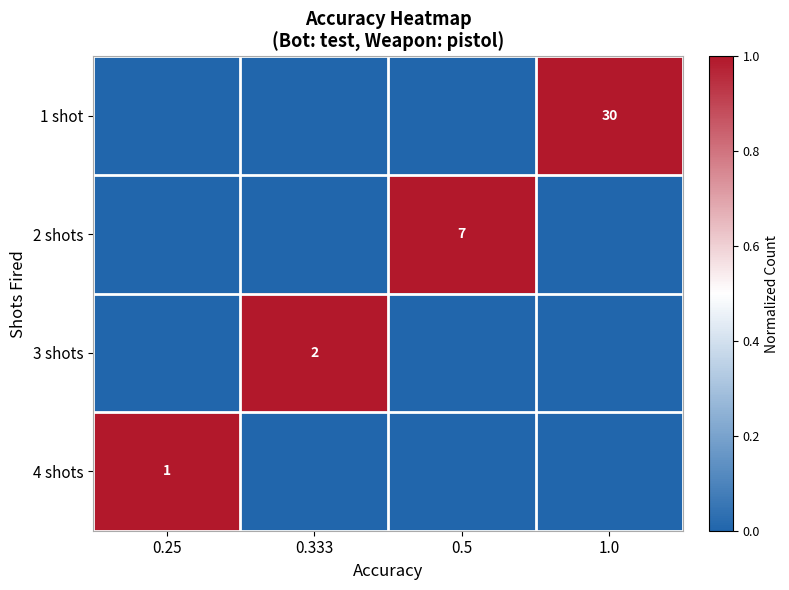

The 3 shots series shows 1 at 0.333. True or false?

False